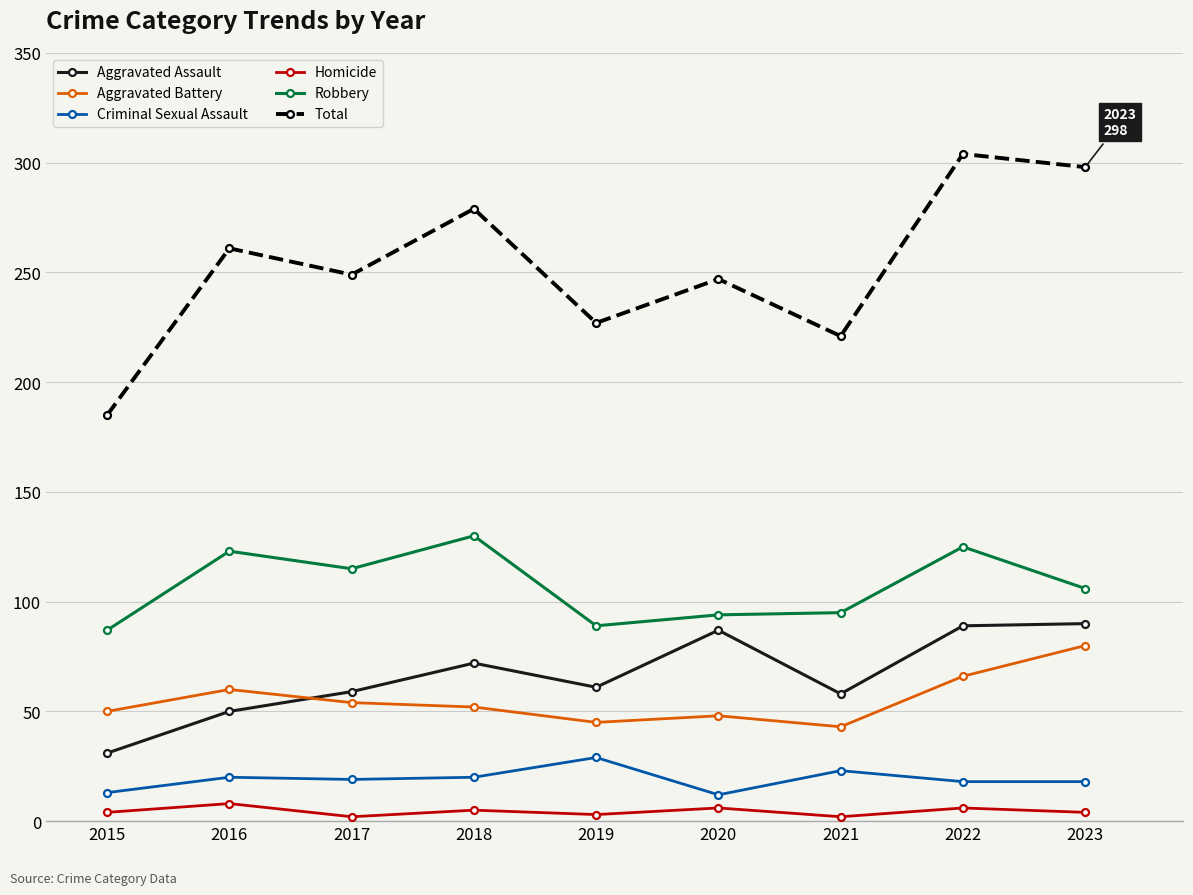

Where is the first local maximum for Aggravated Battery?

2016